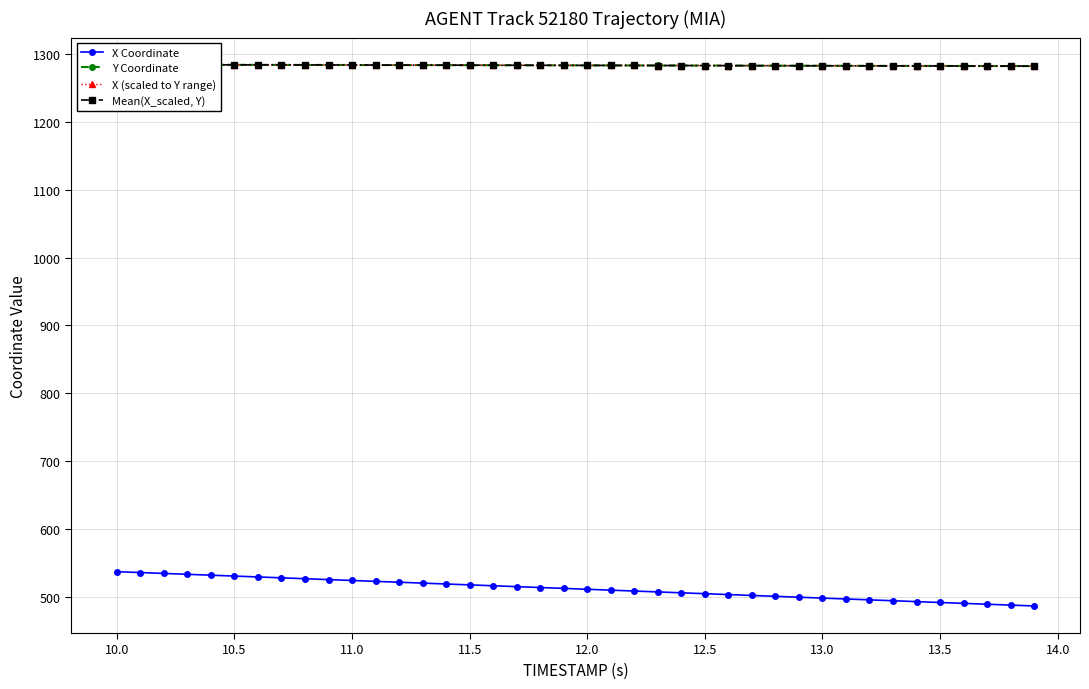

What are all the series names shown in the legend?

X Coordinate, Y Coordinate, X (scaled to Y range), Mean(X_scaled, Y)